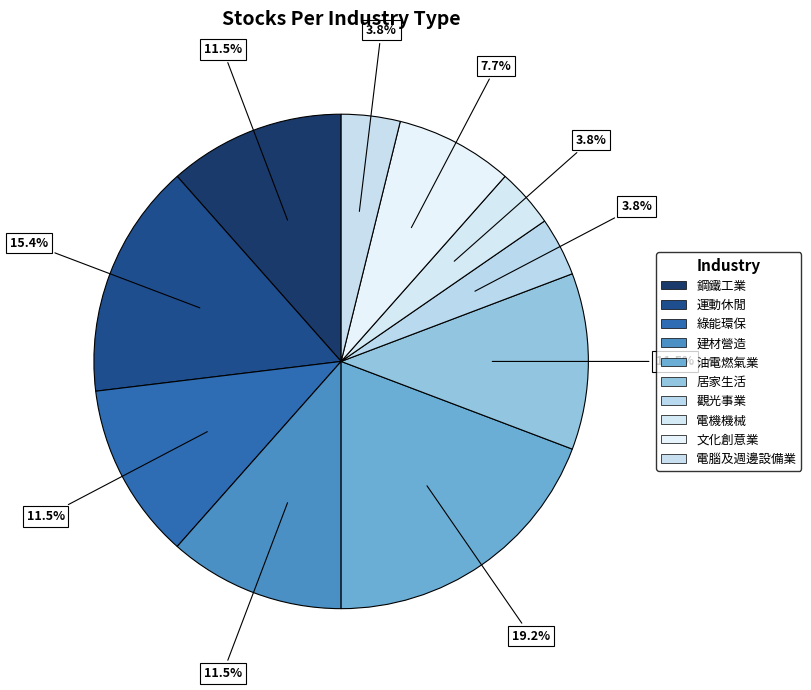

Count the number of slices in the pie.

10